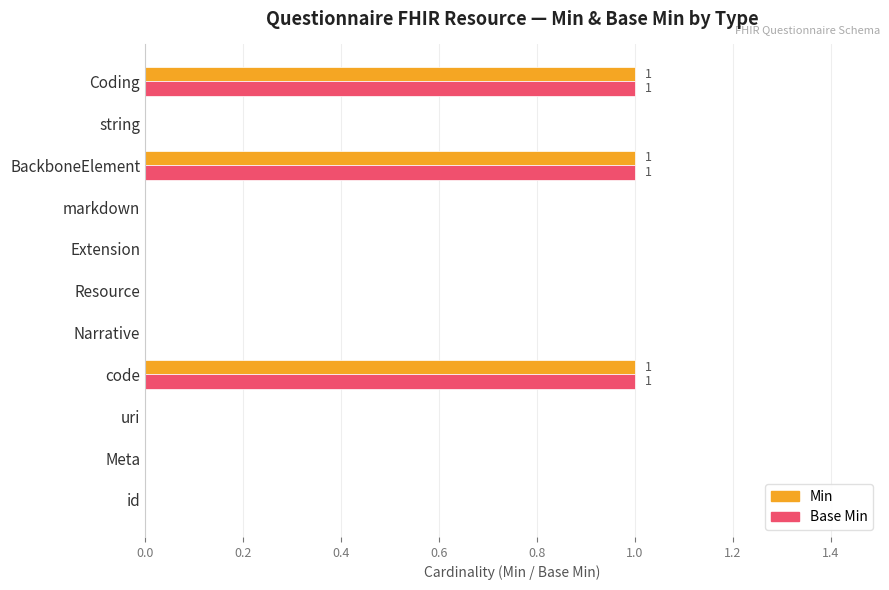

What is the sum of all Base Min values?

3